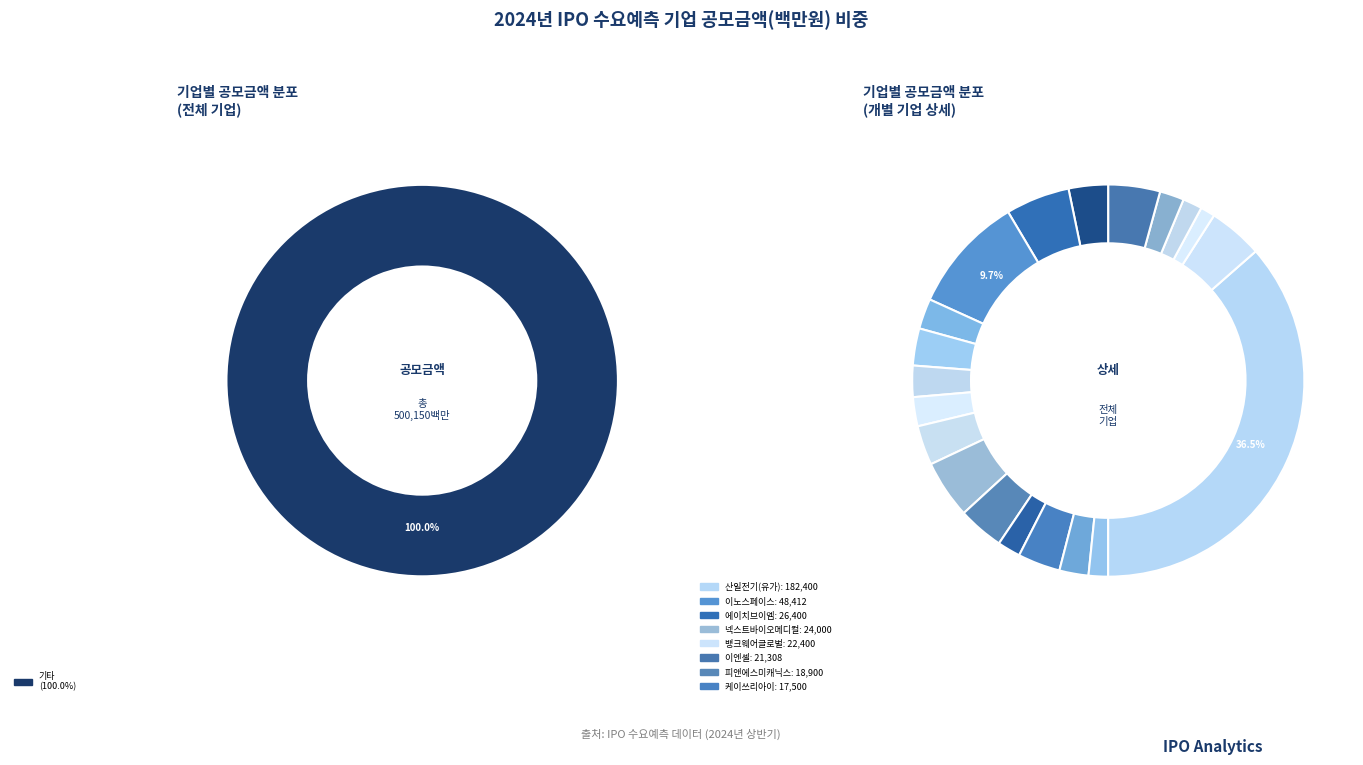

To the nearest percent, what is the difference between the largest and smallest slice percentages?

35%